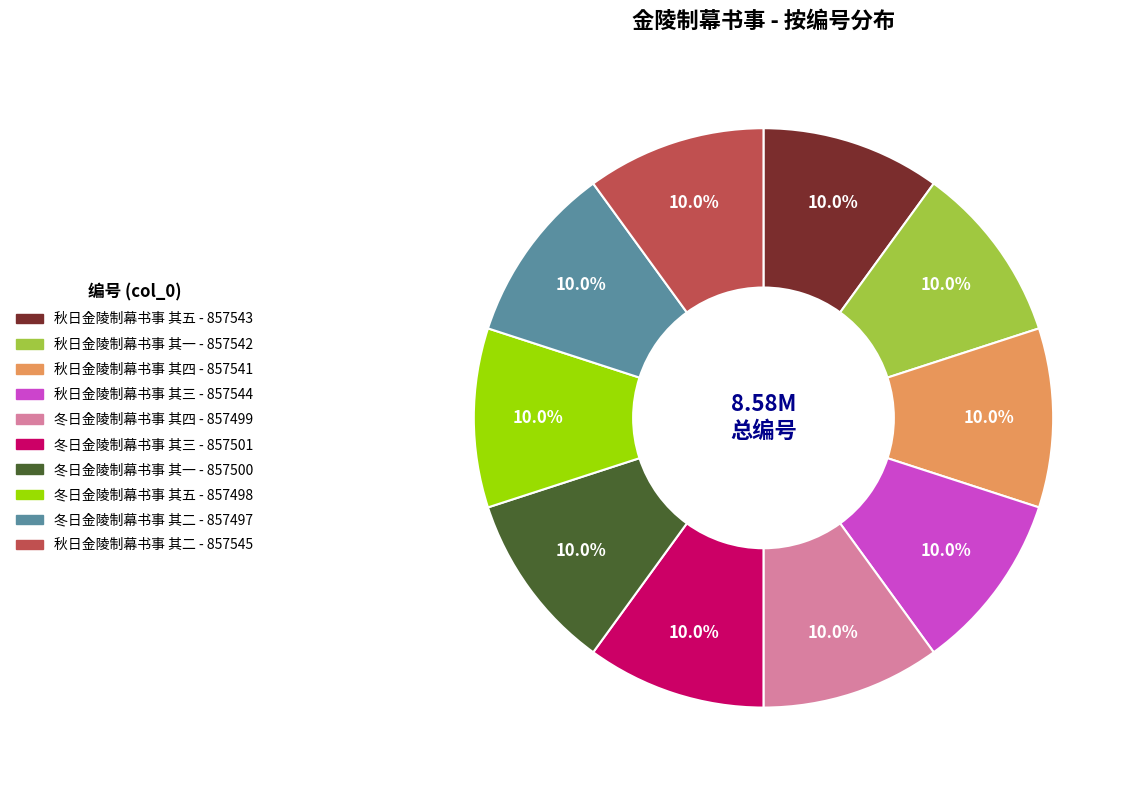

To the nearest percent, what portion does 秋日金陵制幕书事 其二 represent?

10%